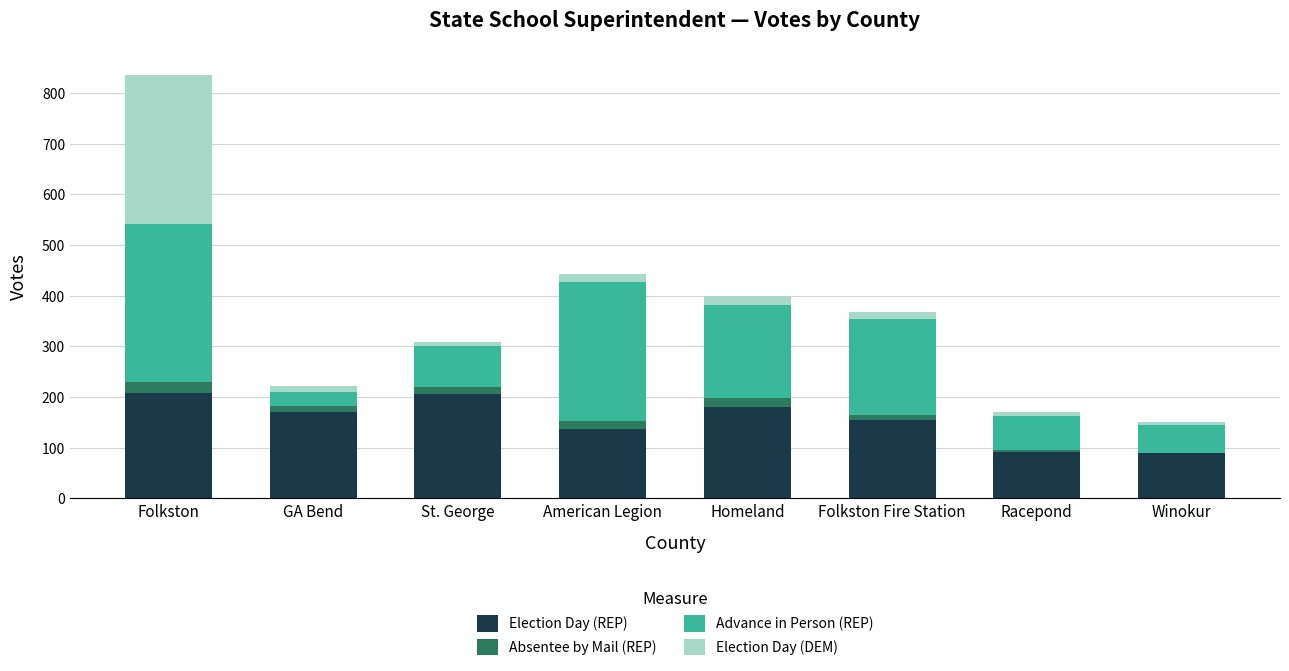

What is the highest value of the Election Day (REP) series?

208